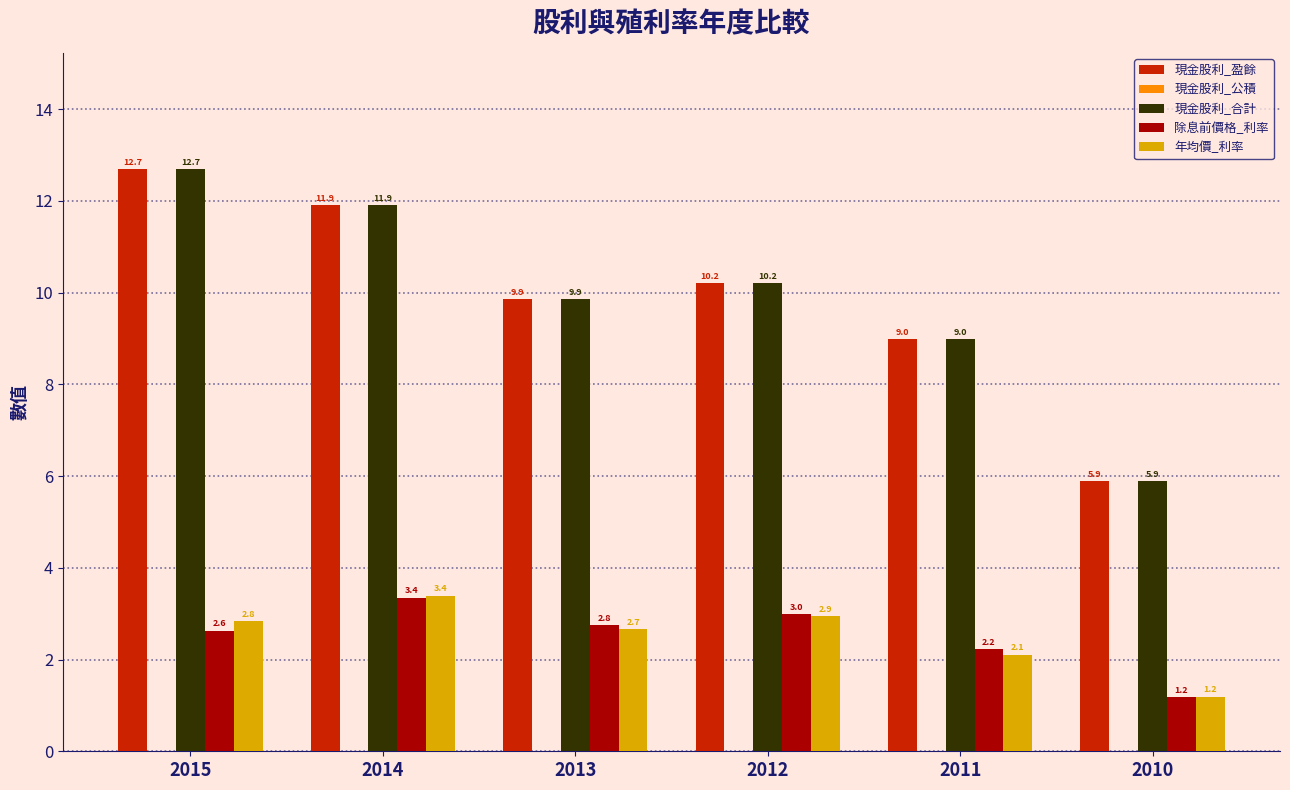

At which label is 年均價_利率 closest to 2?

2011